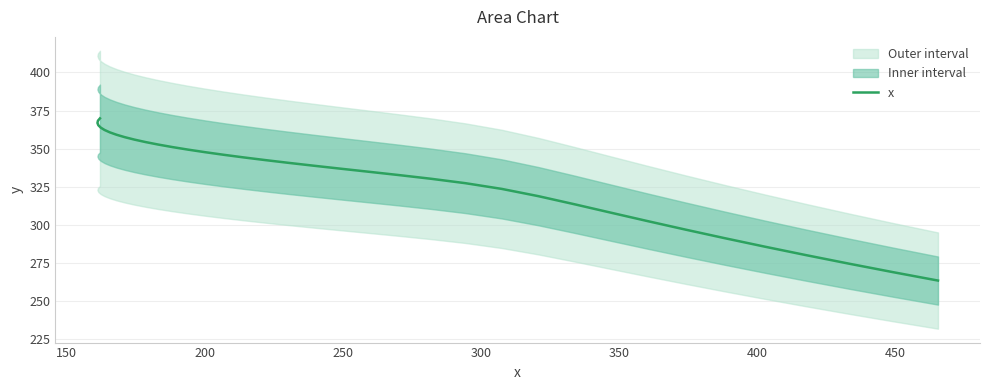

The chart shows a value of 431.3 at 29. True or false?

False